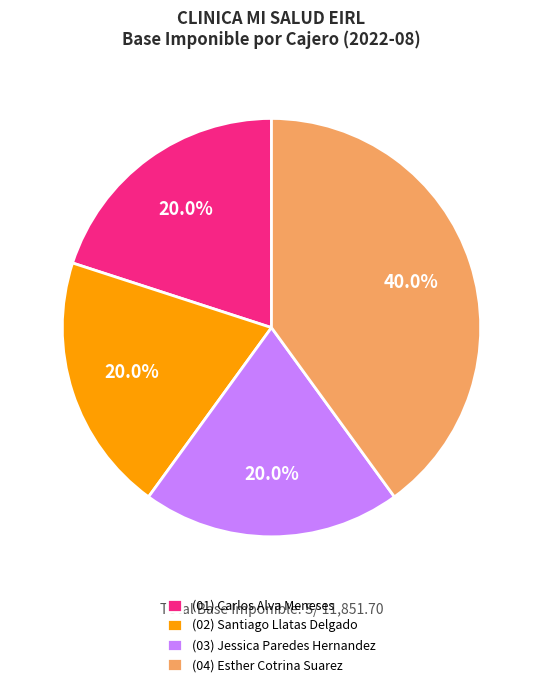

Count the number of slices in the pie.

4